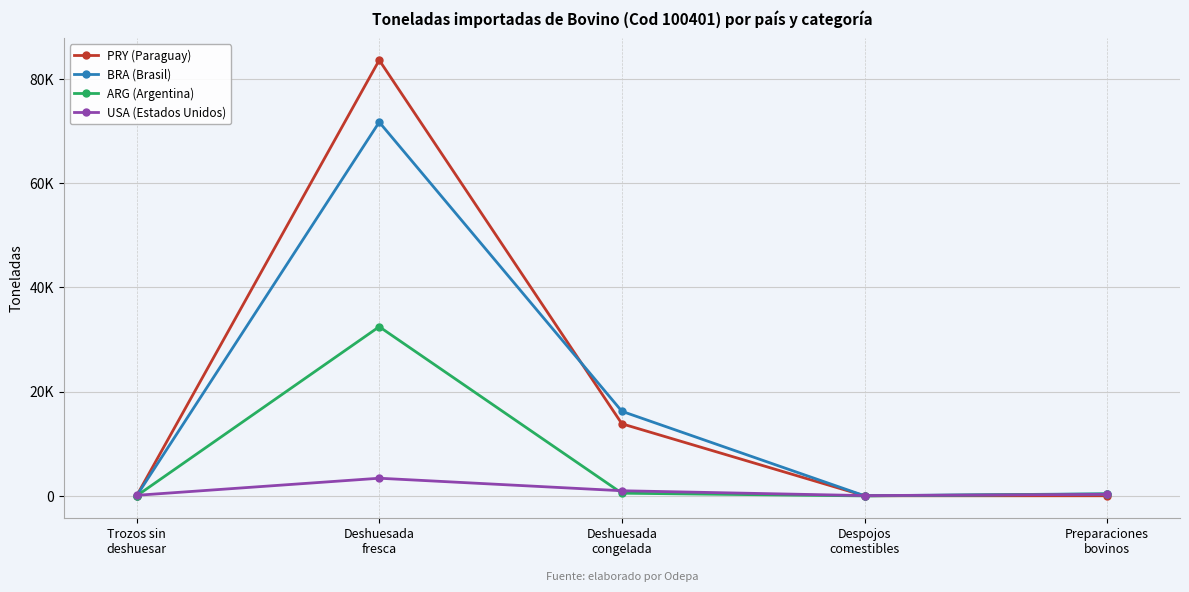

Reading right to left, list all the values displayed in this chart.

PRY (Paraguay): 26.1	25.3	13831.4	83577.4	4.7
BRA (Brasil): 405.7	23.6	16224.5	71690.1	0.0
ARG (Argentina): 362.1	0.0	516.8	32452.7	0.0
USA (Estados Unidos): 301.2	58.6	988.3	3390.0	111.5